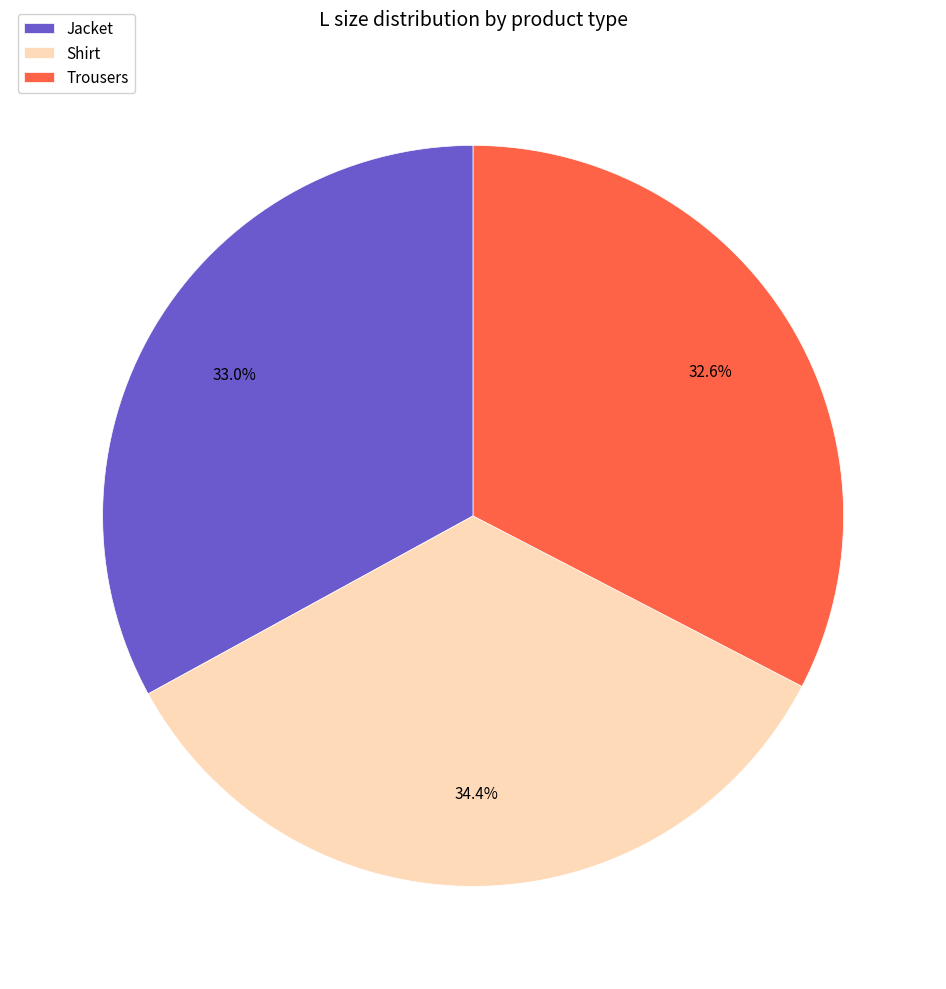

Which category has the biggest portion of the pie?

Shirt